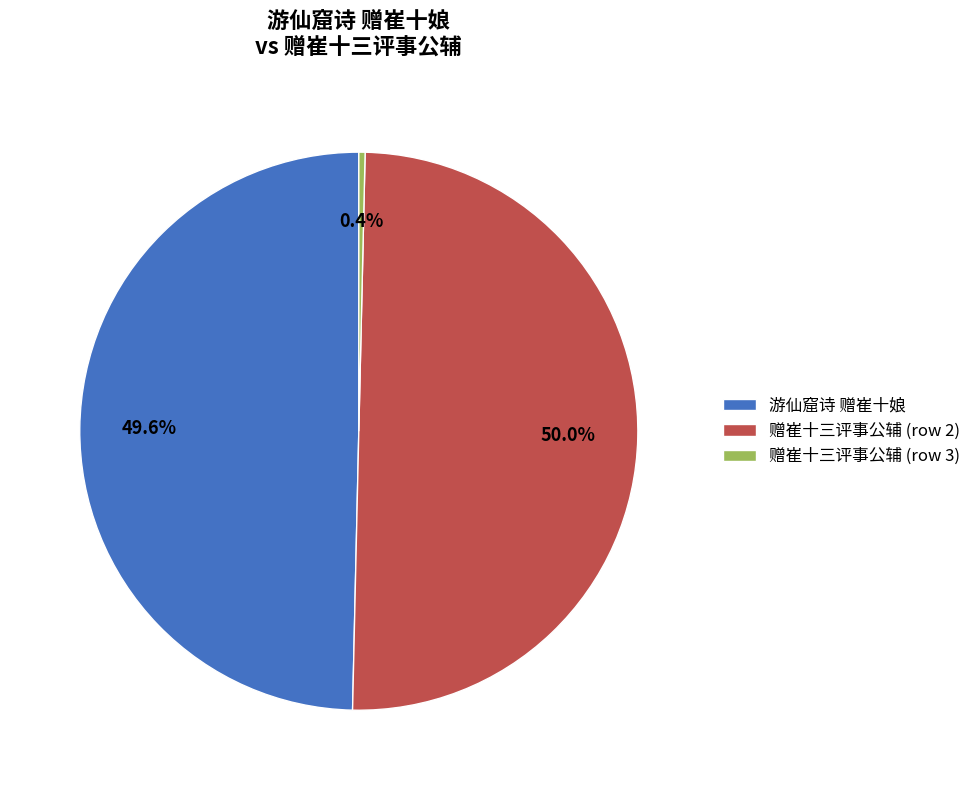

Approximately how many times larger is the value at 赠崔十三评事公辅 (row 2) compared to 赠崔十三评事公辅 (row 3)?

138.4